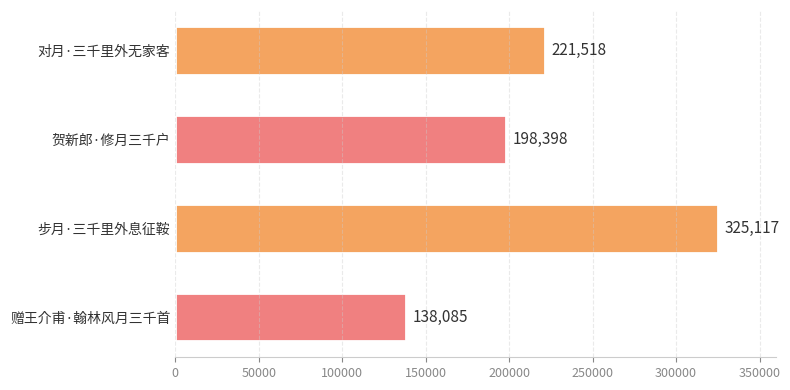

Count the values in the range 198398 to 325117.

3